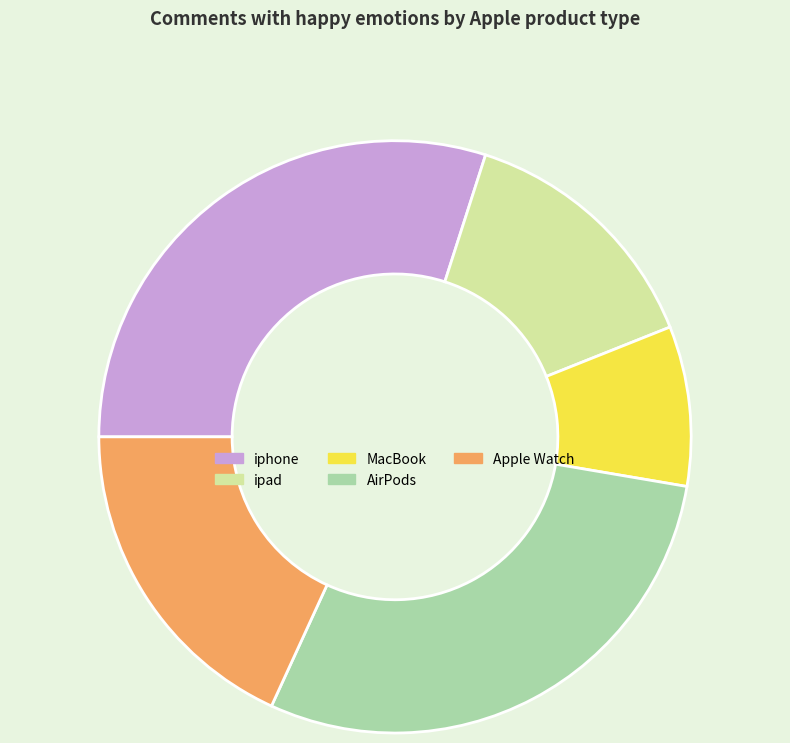

Rank the categories by value from highest to lowest.

iphone, AirPods, Apple Watch, ipad, MacBook